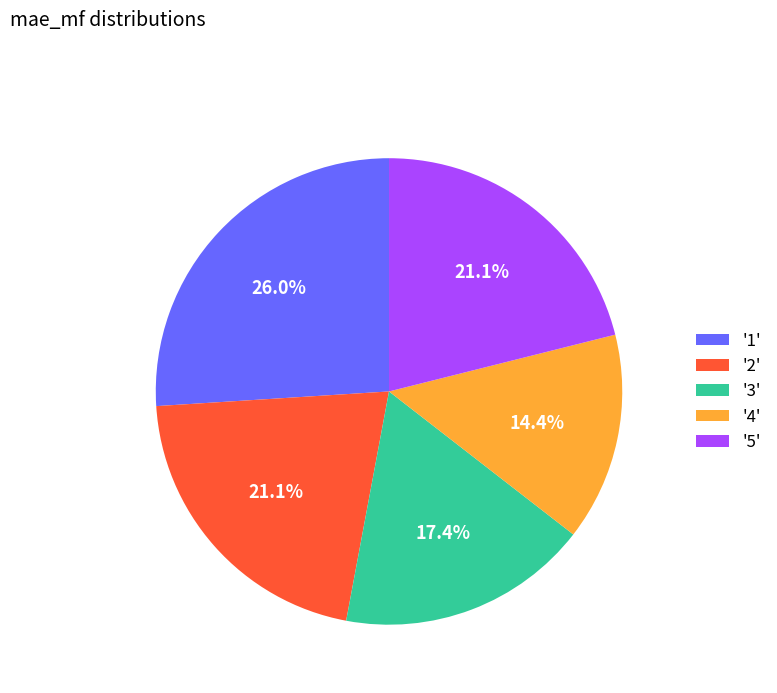

What percentage do '2' and '1' together represent?

47.1%